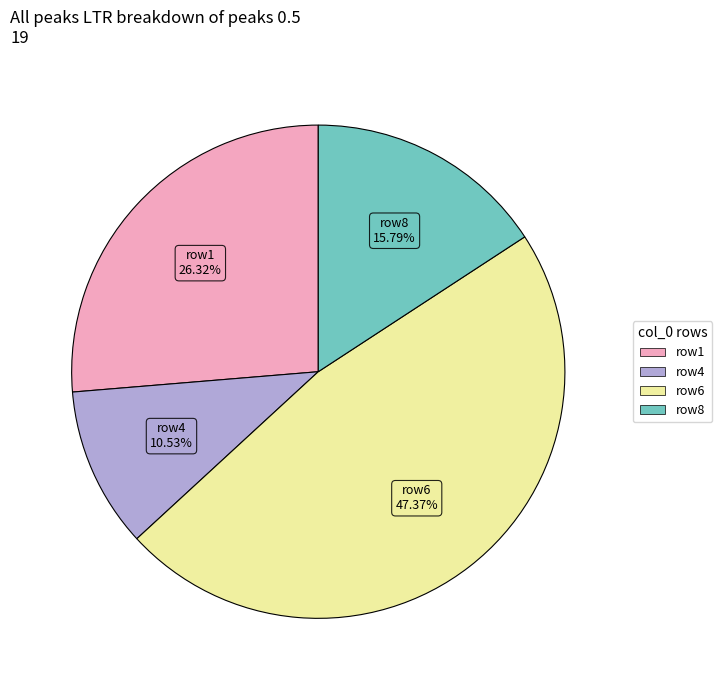

Is there any slice that represents more than half of the pie?

No